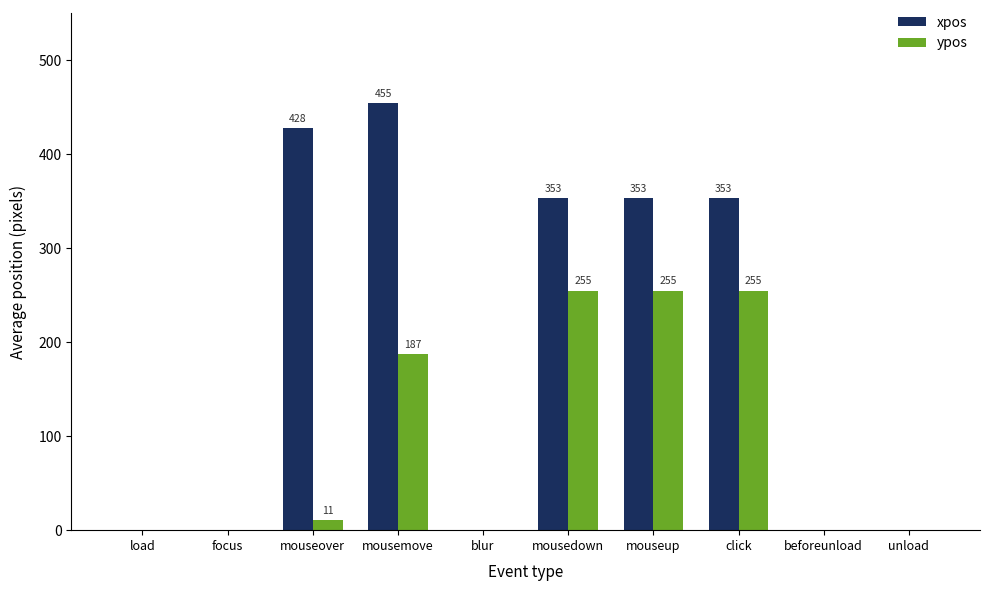

Are the bars grouped side by side (vs. stacked)?

Yes